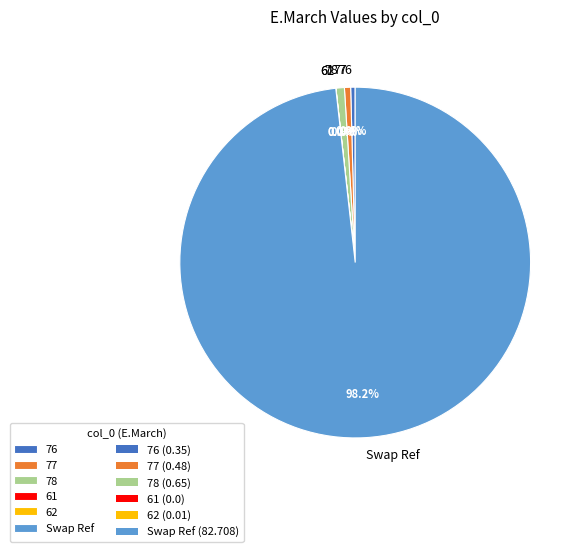

Does any single category account for the majority?

Yes